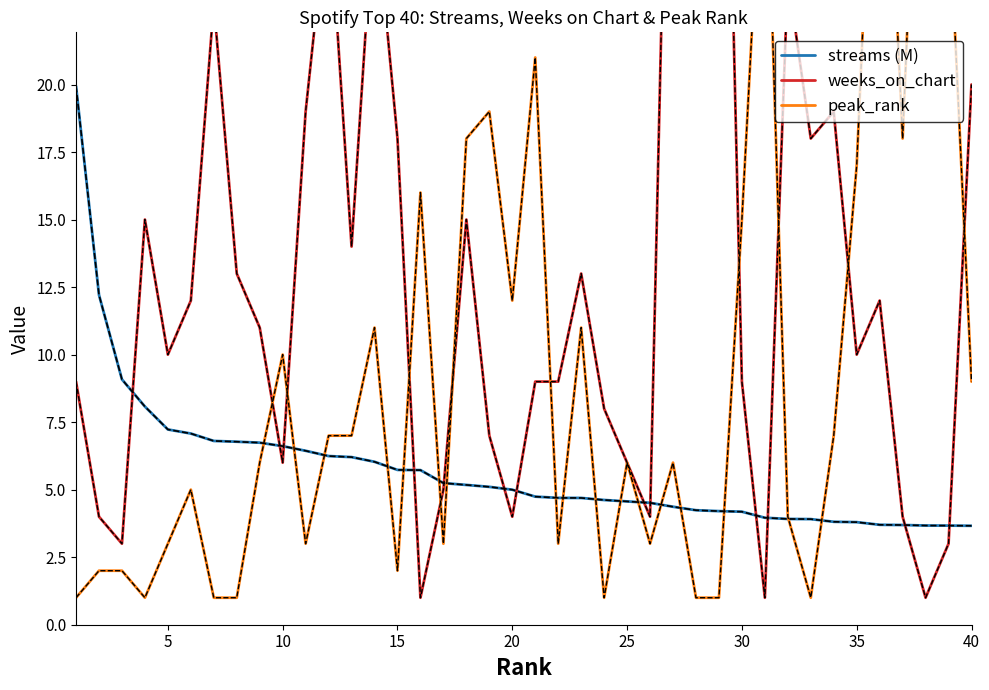

Does the chart have visible grid lines?

No